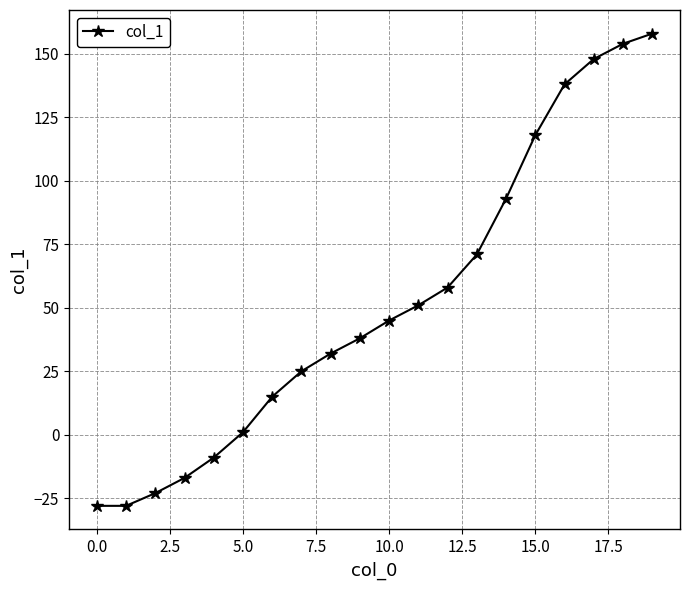

What is the value of the 5th point from the left?

-9